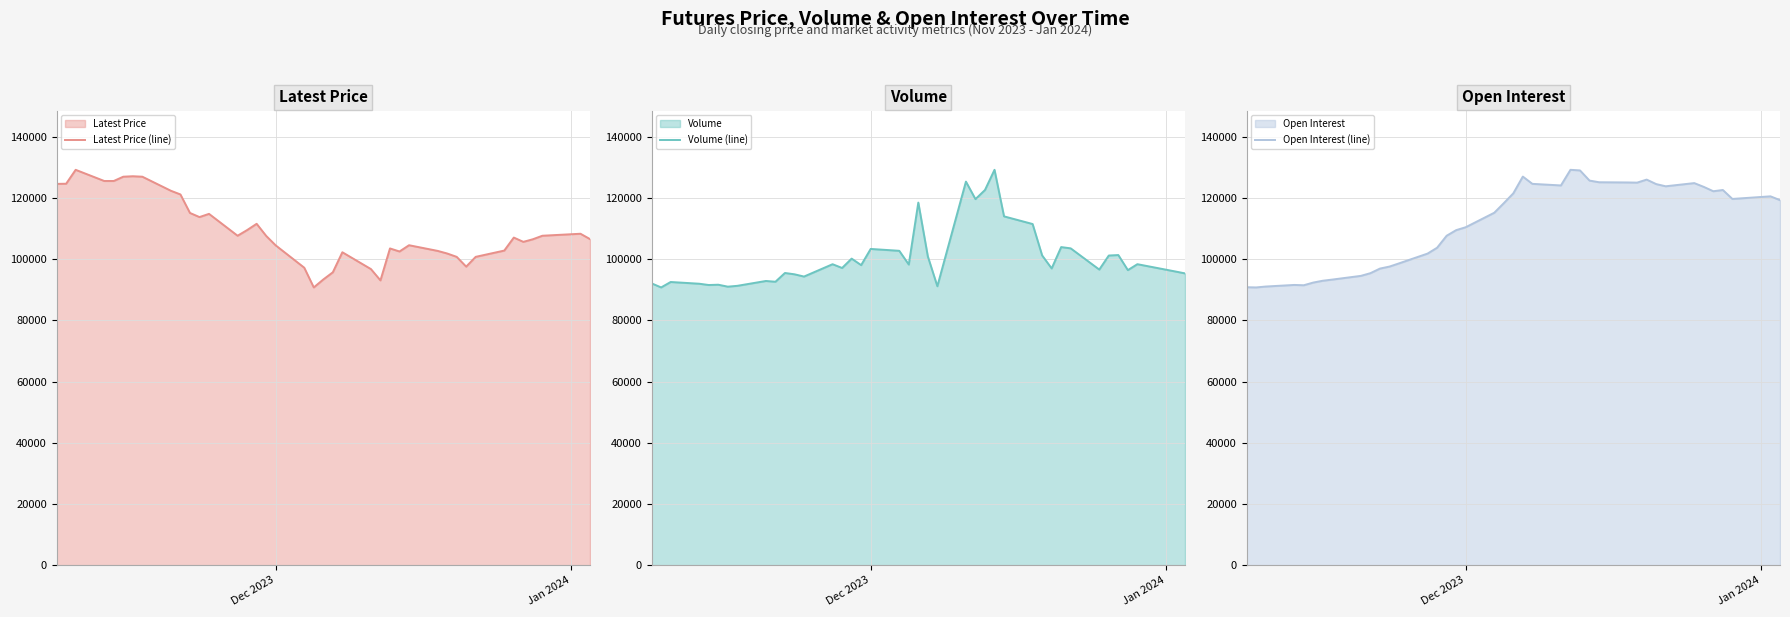

Rank the series by their maximum value, from lowest to highest.

Latest Price (line), Volume (line), Open Interest (line)